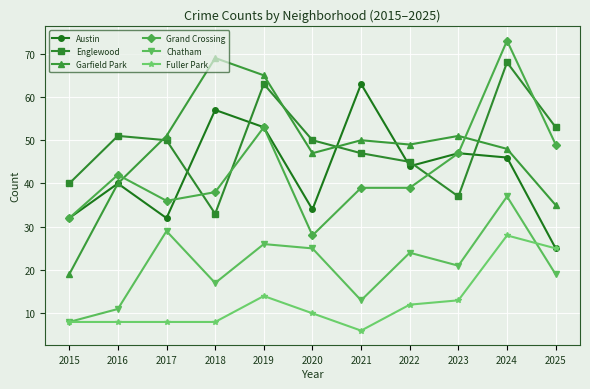

How many distinct data groups are displayed?

6